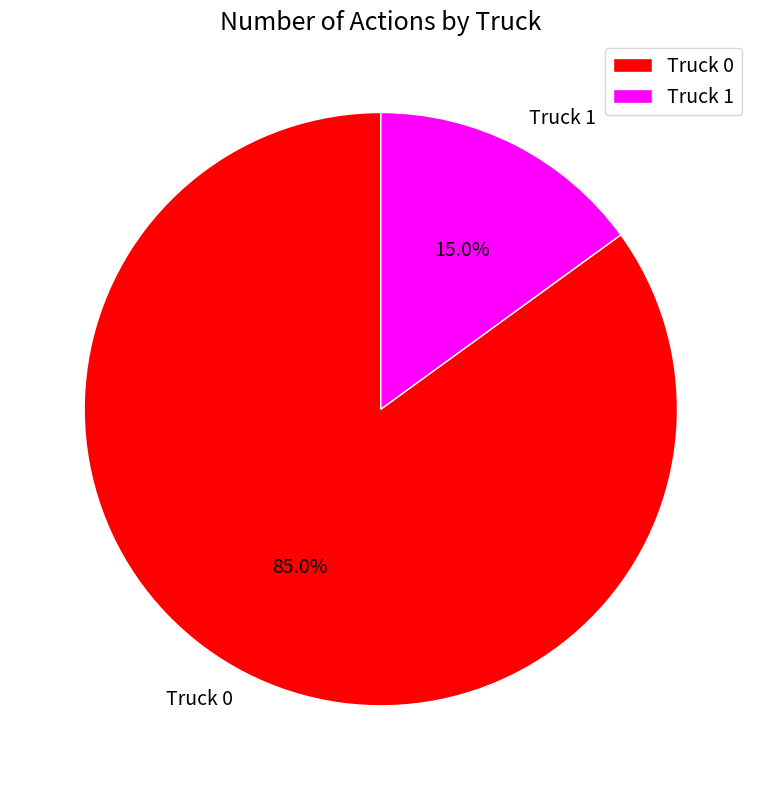

How much of the chart is everything except Truck 1?

85.0%